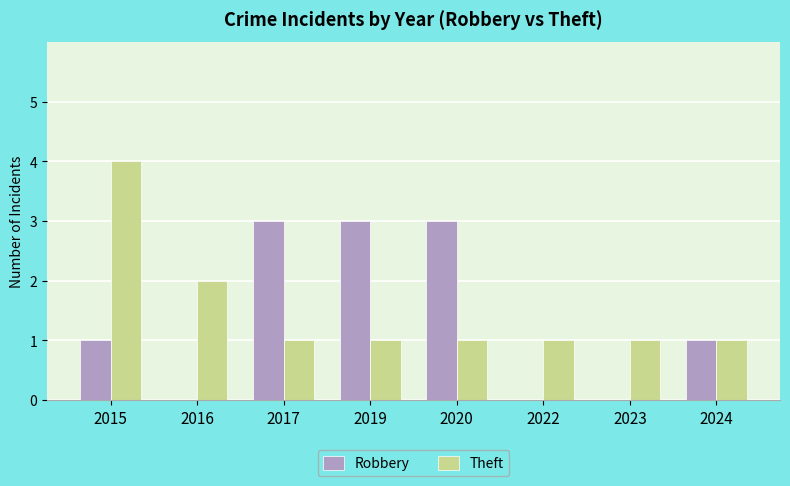

What are all the series names shown in the legend?

Robbery, Theft